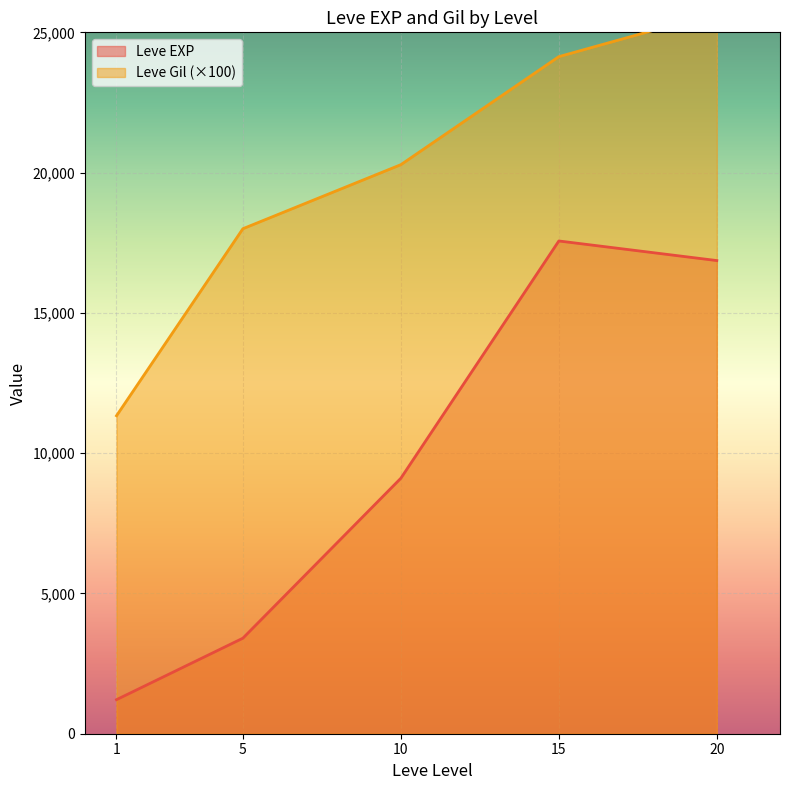

What is the maximum value for Leve EXP?

17563.3